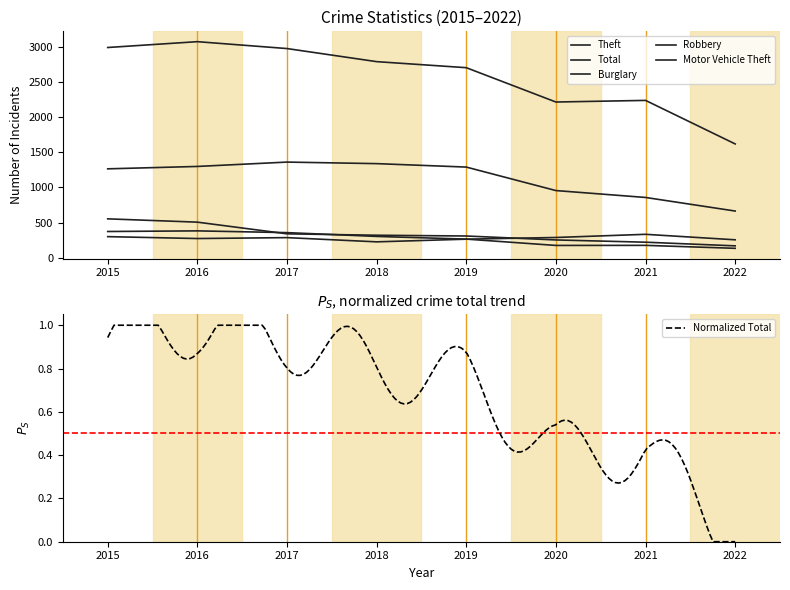

Does the chart display data point markers on the line(s)?

No